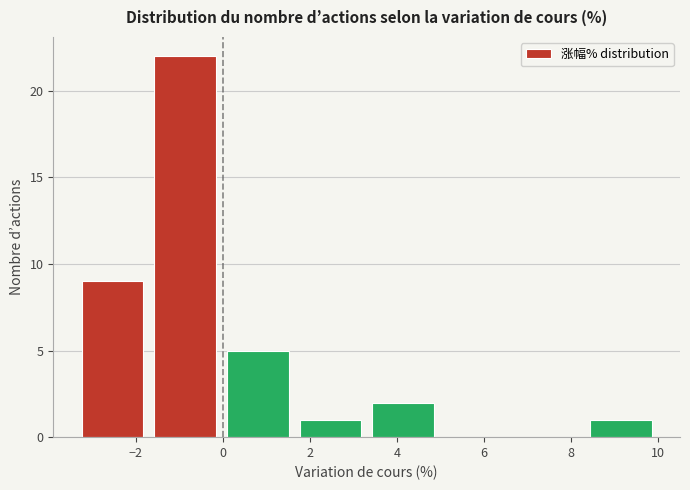

What is the height of the bar covering -3.4 to -1.8 on the x-axis? Neither the bar edges nor the heights are printed on the chart, so give them approximately, as read against the axes.

9